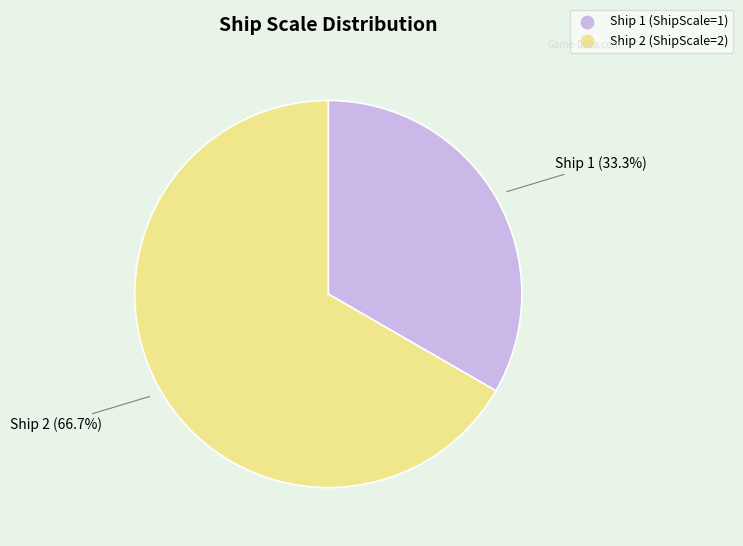

To the nearest percent, what portion does Ship 1 represent?

33%